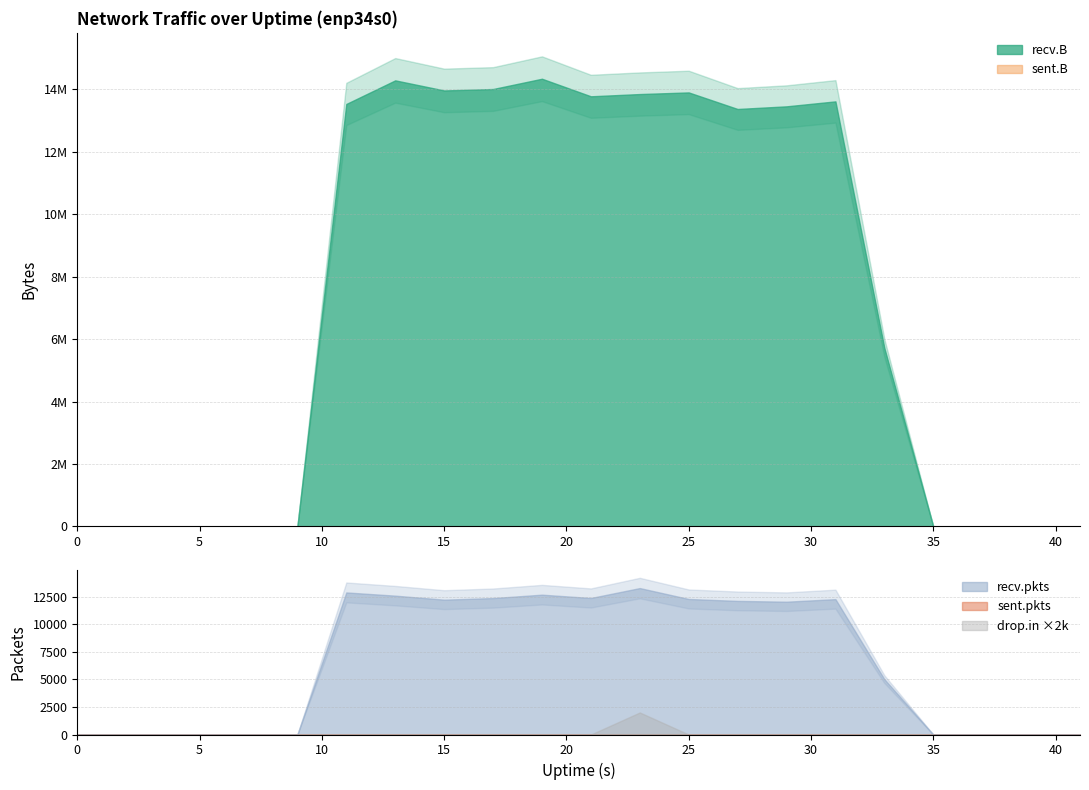

How many lines are shown in the chart?

5